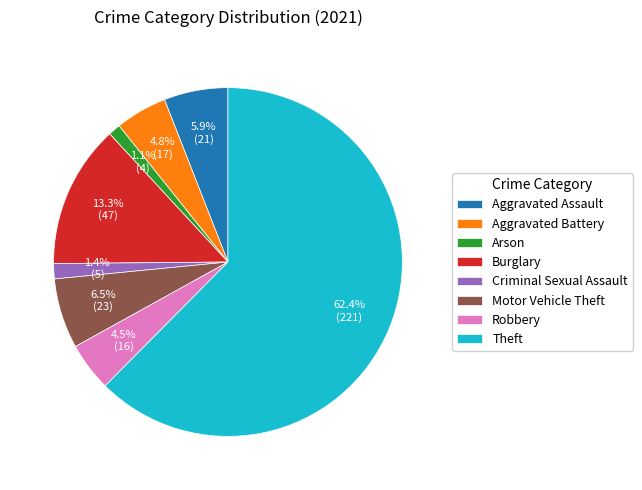

Which slice represents more than half of the pie?

Theft